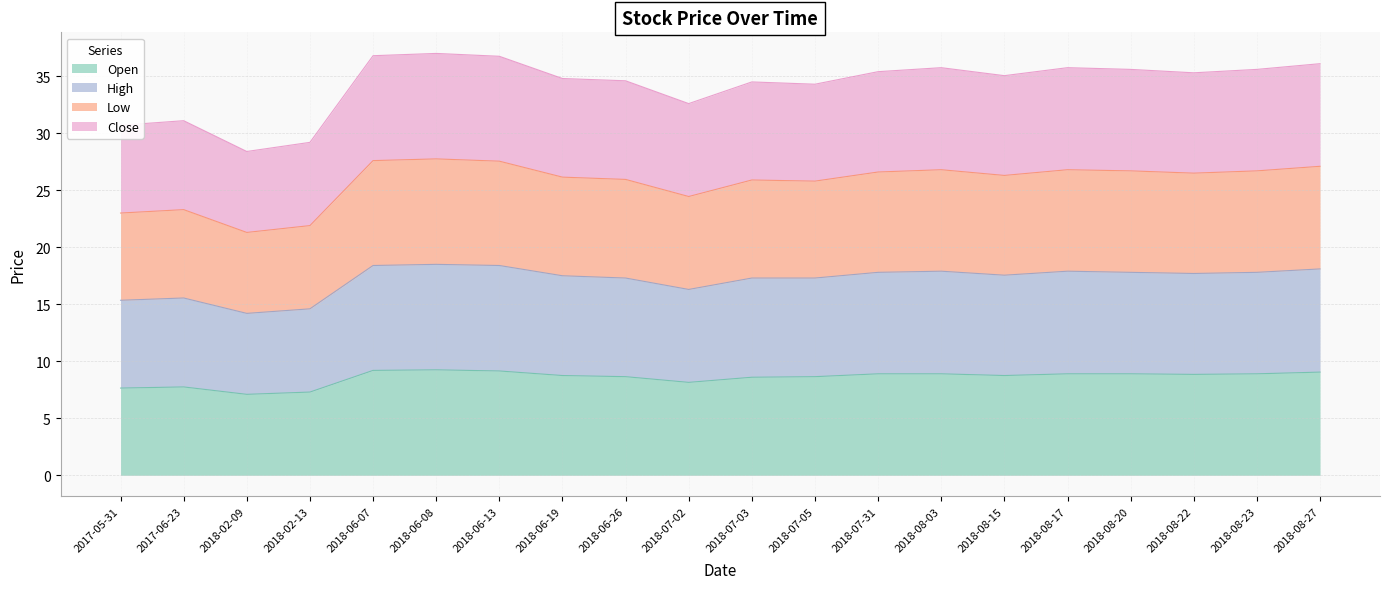

What position from the right is 2018-08-23?

2